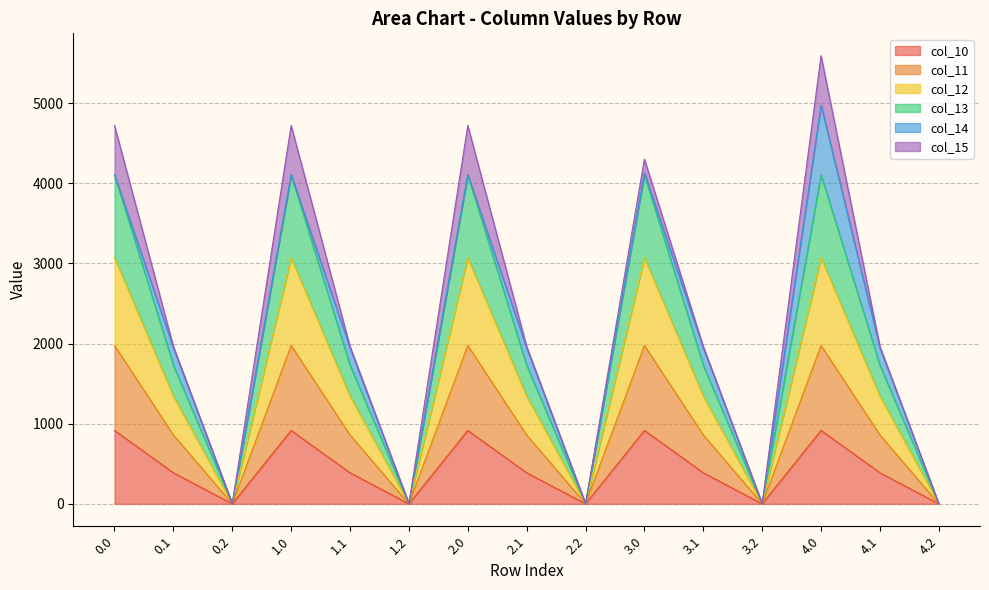

At which category does the chart reach its minimum across all series?

0.2